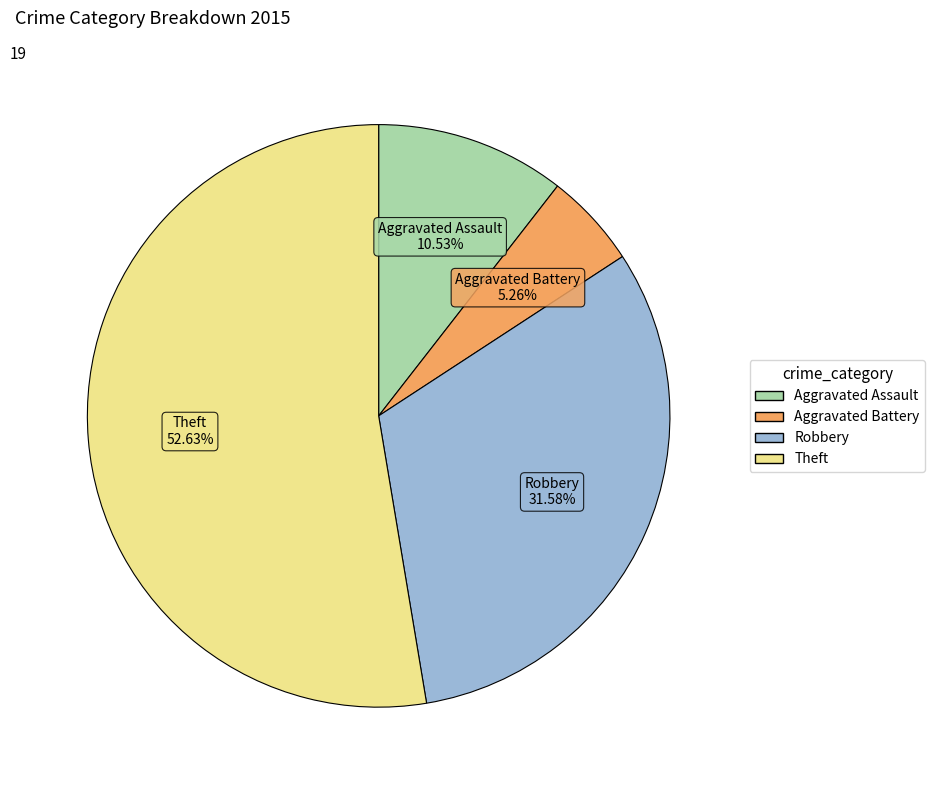

What is the largest slice in the pie chart?

Theft